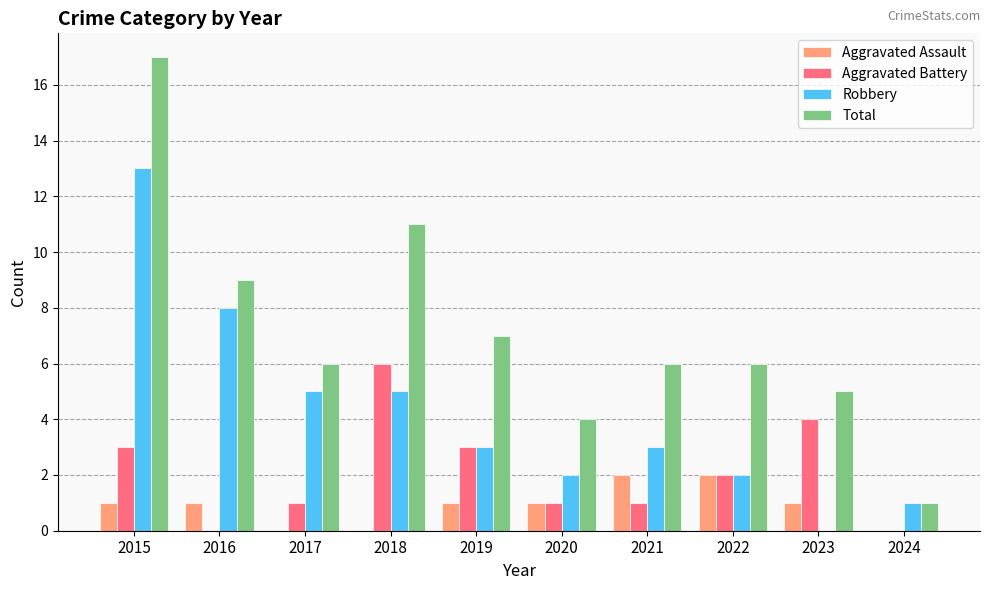

What is the sum of the Aggravated Assault values at 2019 and 2023?

2